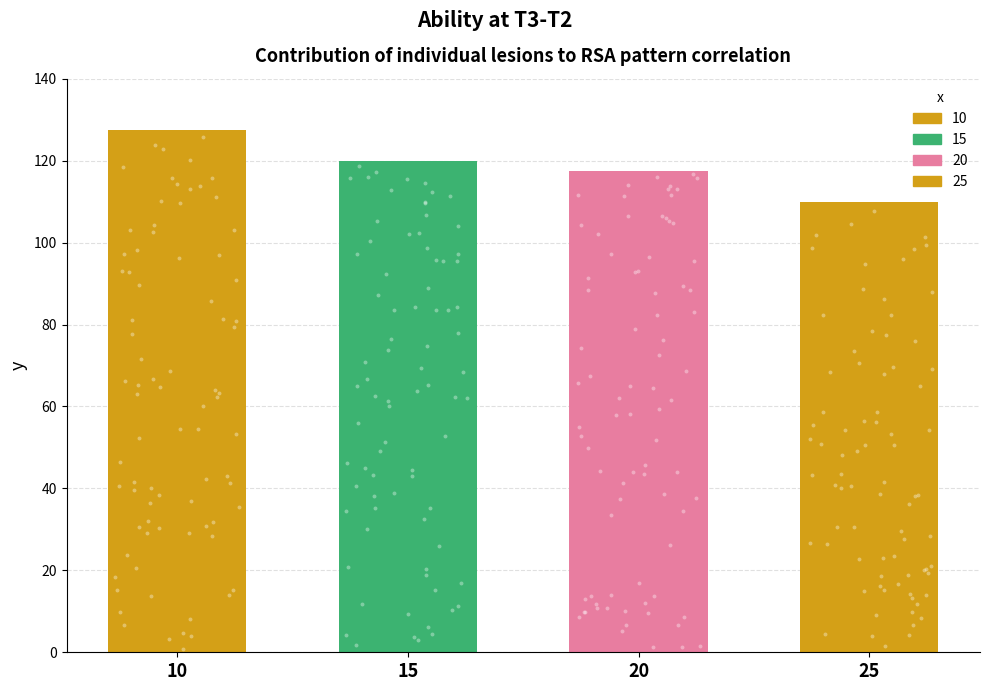

Approximately how many times larger is the value at 20 compared to 10?

0.9